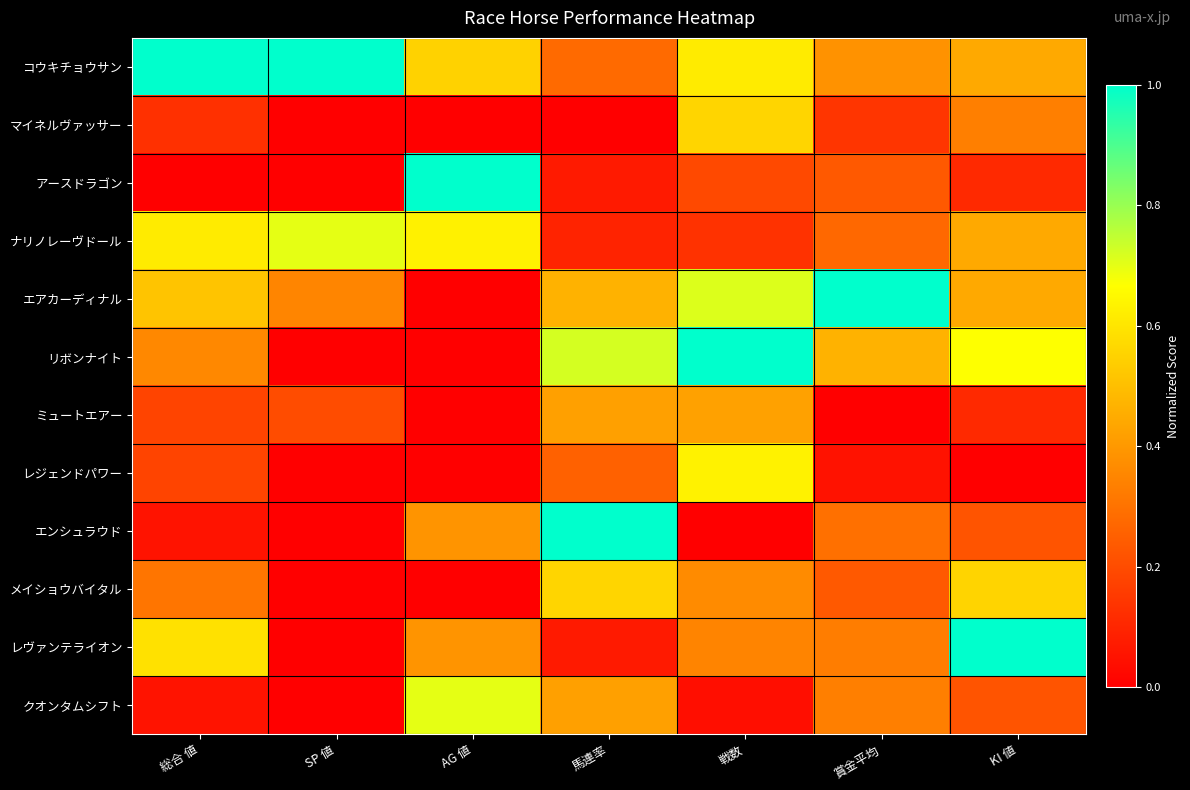

How many series are shown in this chart?

12